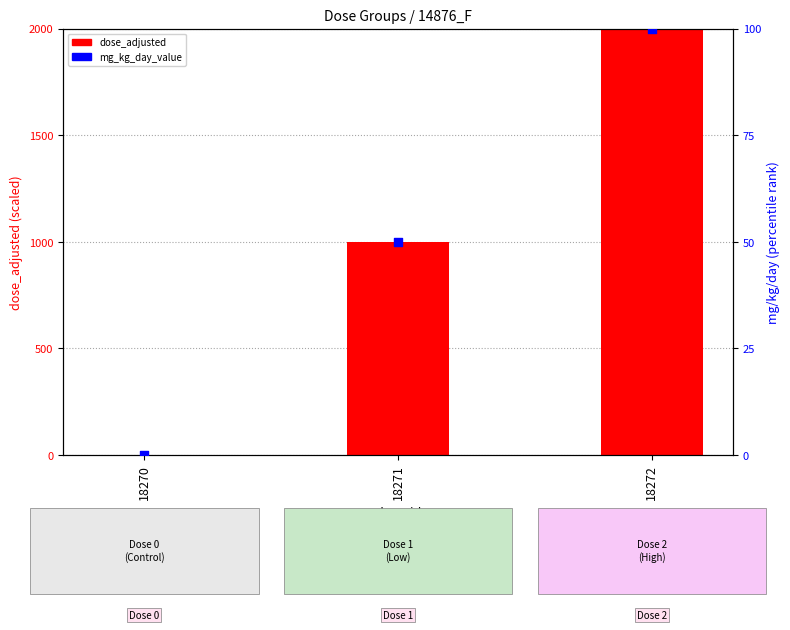

What are all the series names shown in the legend?

dose_adjusted, mg_kg_day_value